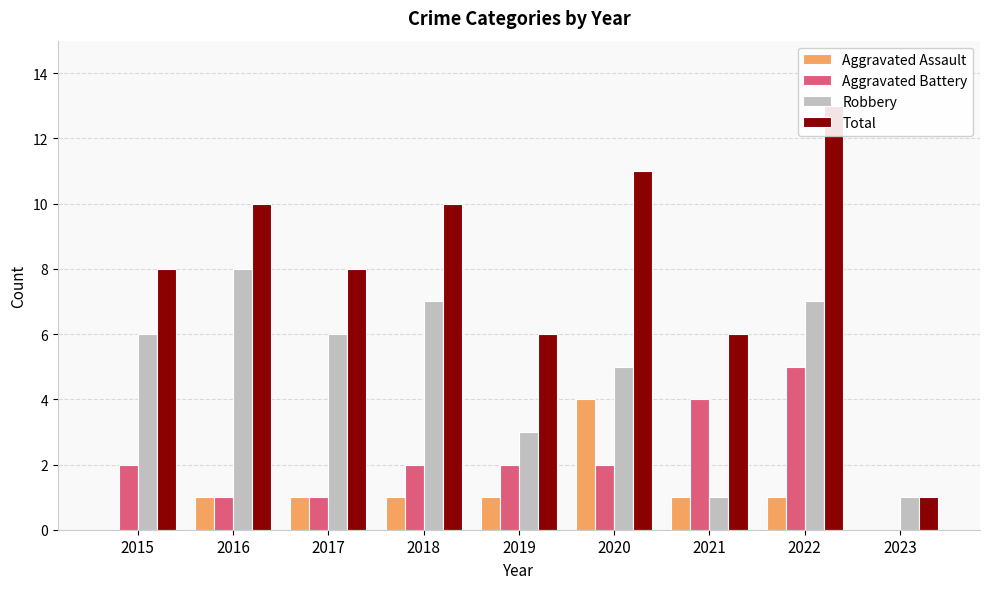

How many groups of bars are there?

9